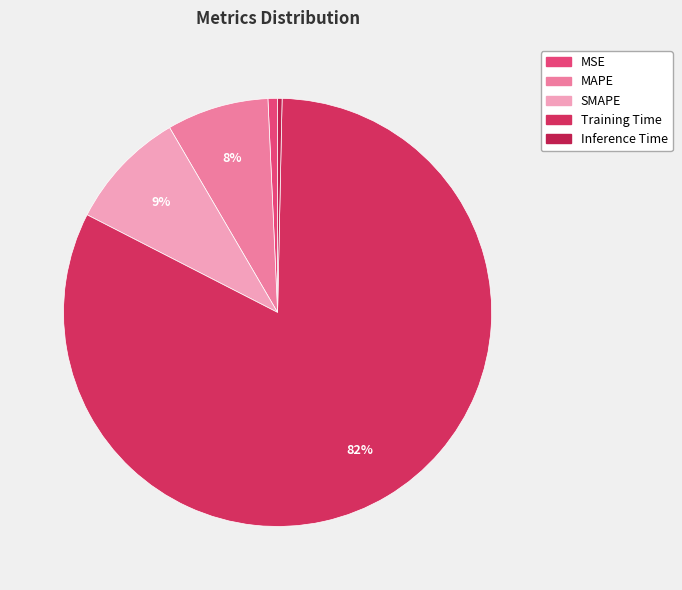

How many segments does this pie chart have?

5